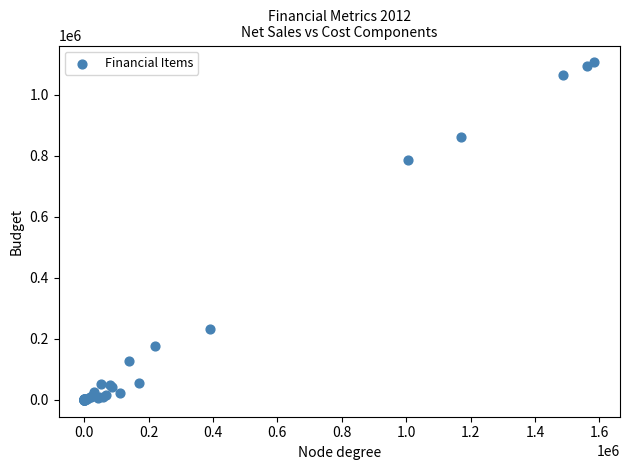

What Y value in the scatter plot is closest to 553427?

785649.7